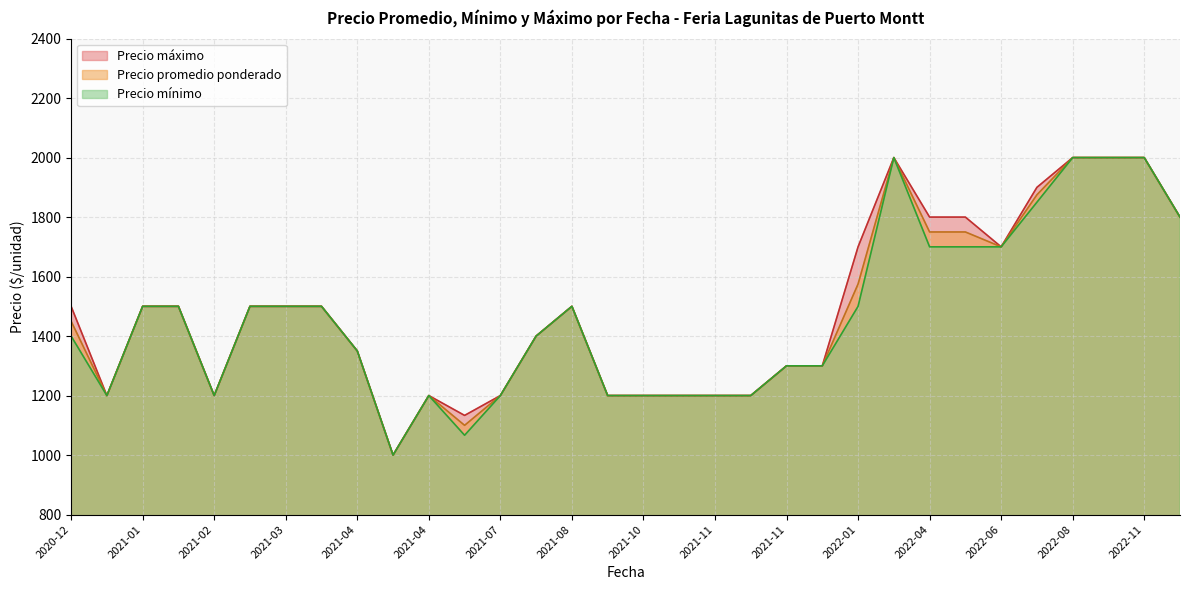

What is the sum of the Precio promedio ponderado values at 2021-11-18 and 2021-11-08?

2600